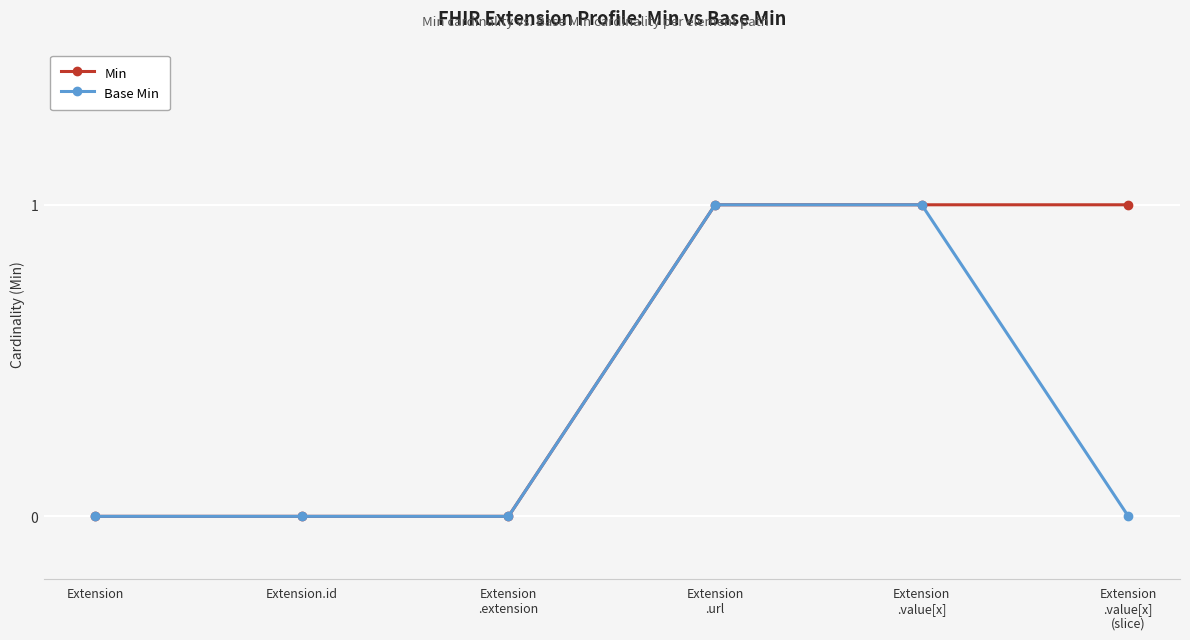

Reading left to right, extract all data points from this chart.

Min: Extension=0	Extension.id=0	Extension
.extension=0	Extension
.url=1	Extension
.value[x]=1	Extension
.value[x]
(slice)=1
Base Min: Extension=0	Extension.id=0	Extension
.extension=0	Extension
.url=1	Extension
.value[x]=1	Extension
.value[x]
(slice)=0